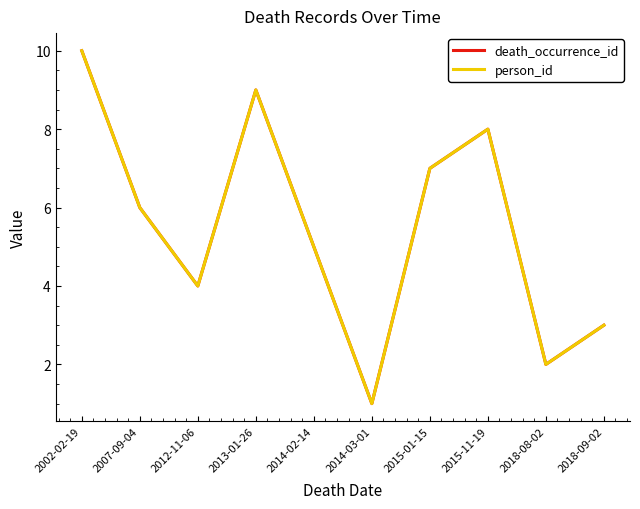

Rank the series by their maximum value, from highest to lowest.

death_occurrence_id, person_id